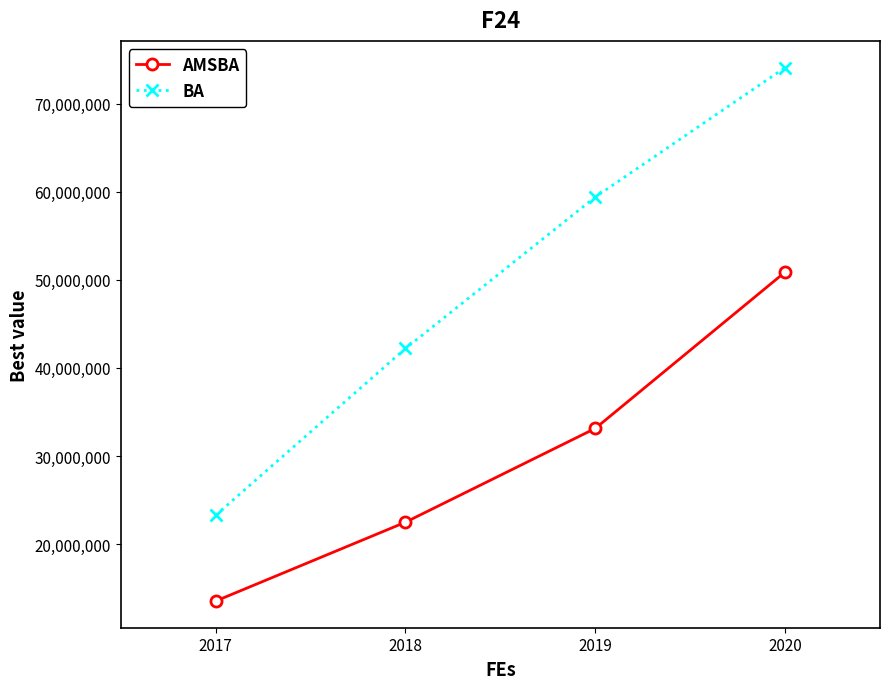

True or false: AMSBA and BA cross at least once.

False